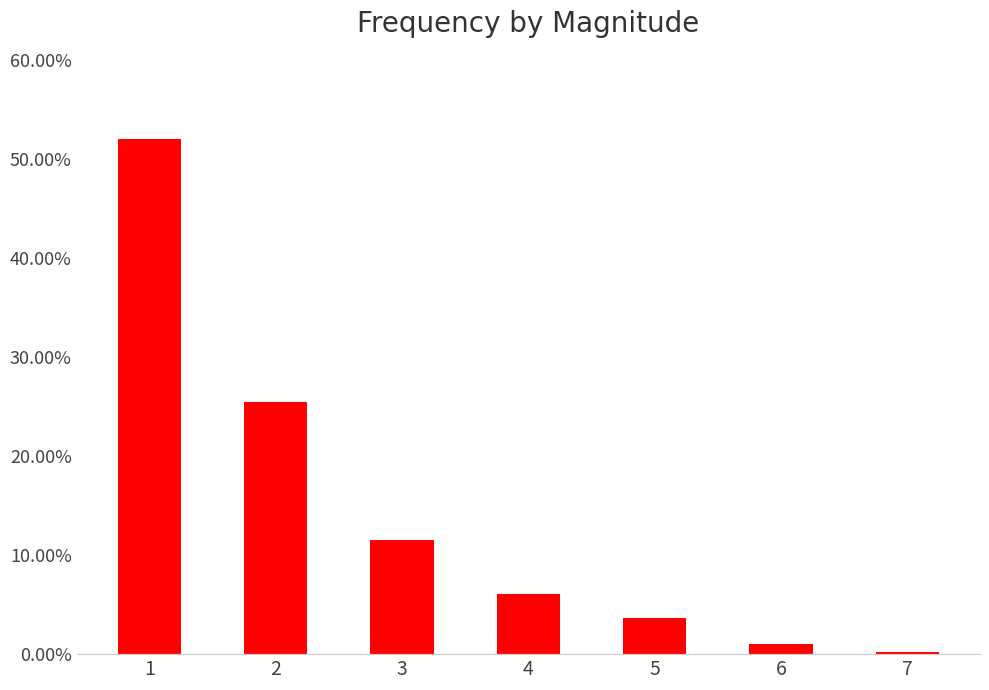

At which label is the value closest to 0?

7